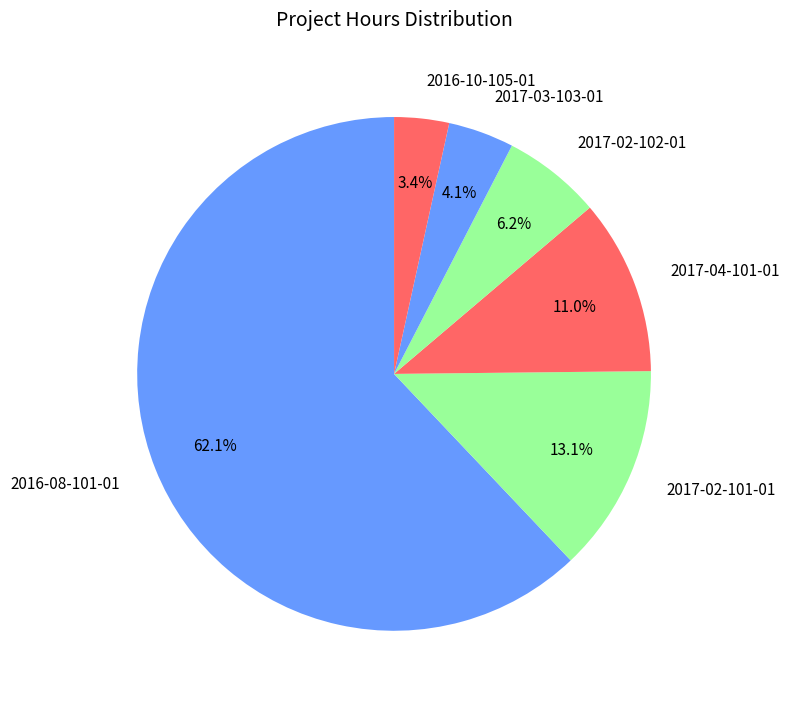

To the nearest percent, what is the average slice percentage?

17%